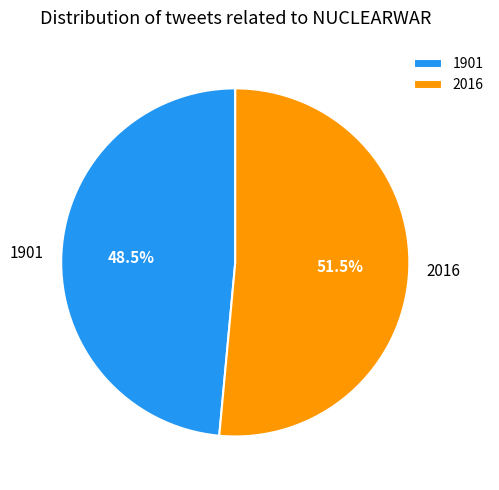

What is the total percentage of 2016 and 1901?

100.0%